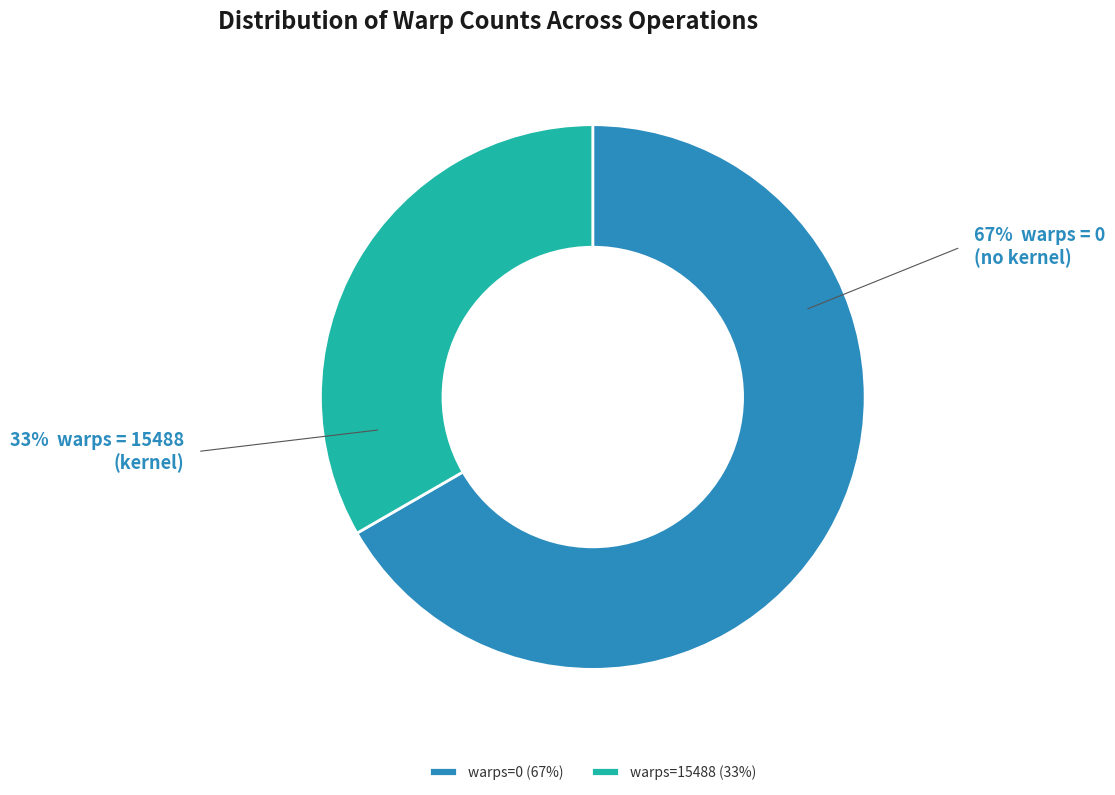

True or false: warps=0 accounts for 74% of the total.

False